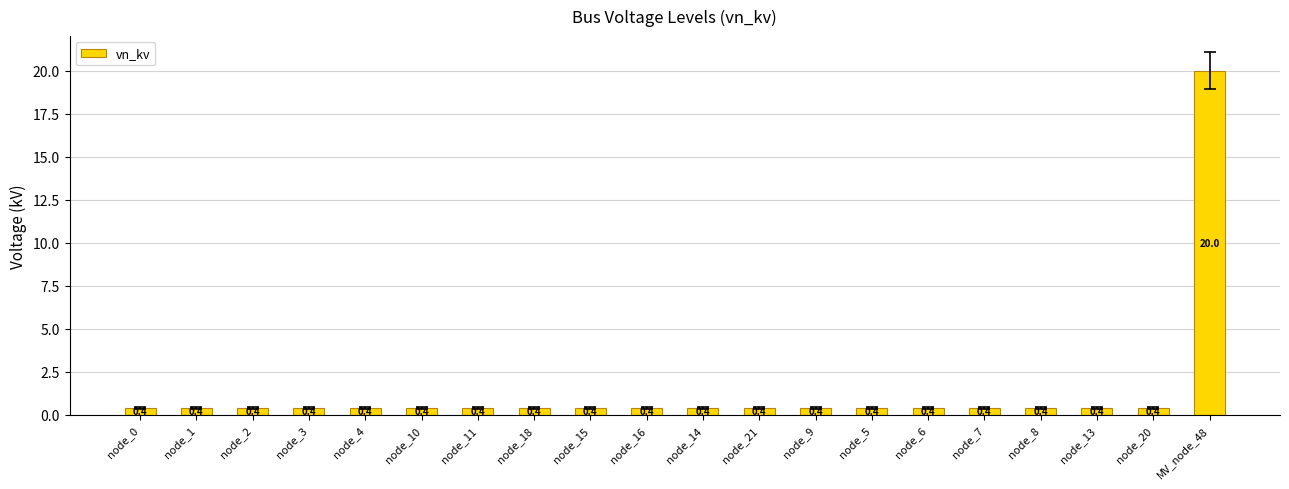

At which category does the chart reach its peak across all series?

MV_node_48